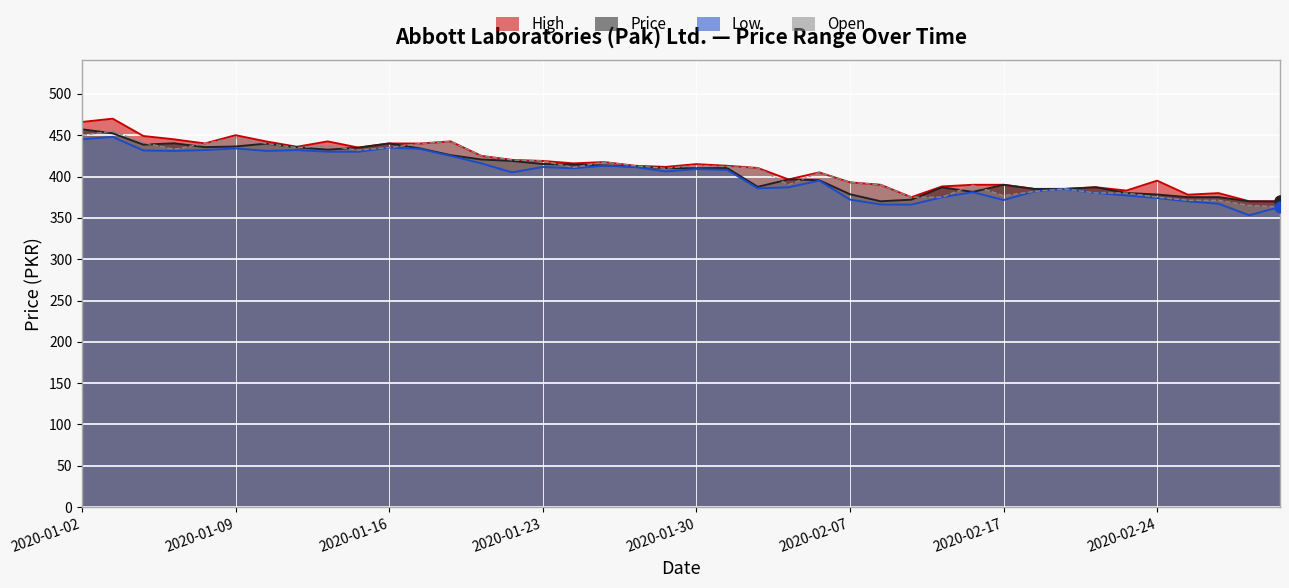

Which series has the widest spread of Y values?

High